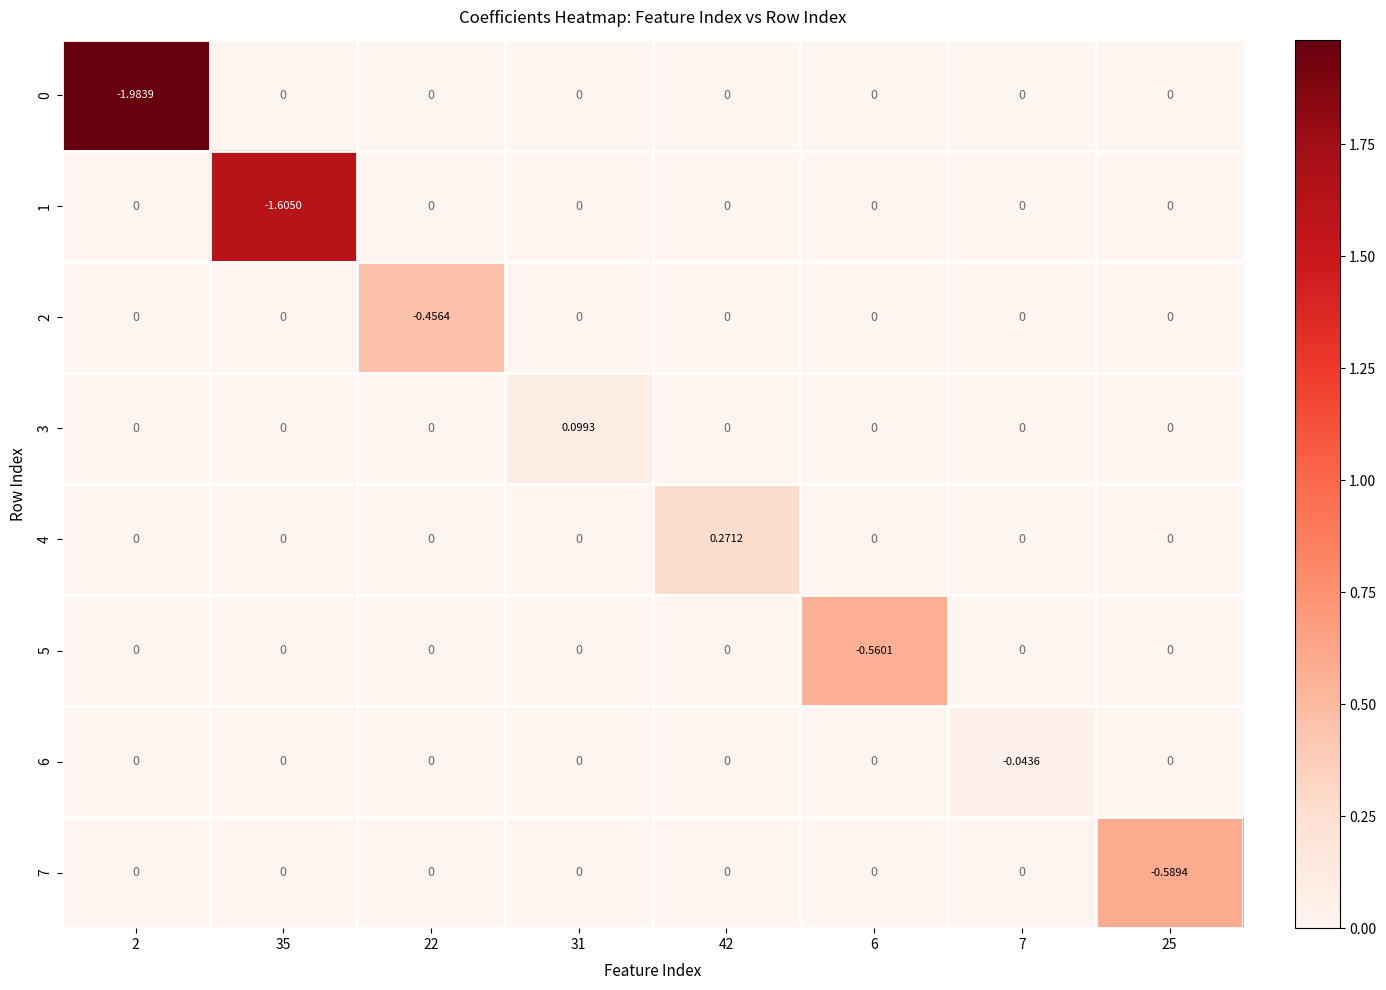

At which category is the sum across all series the highest?

42